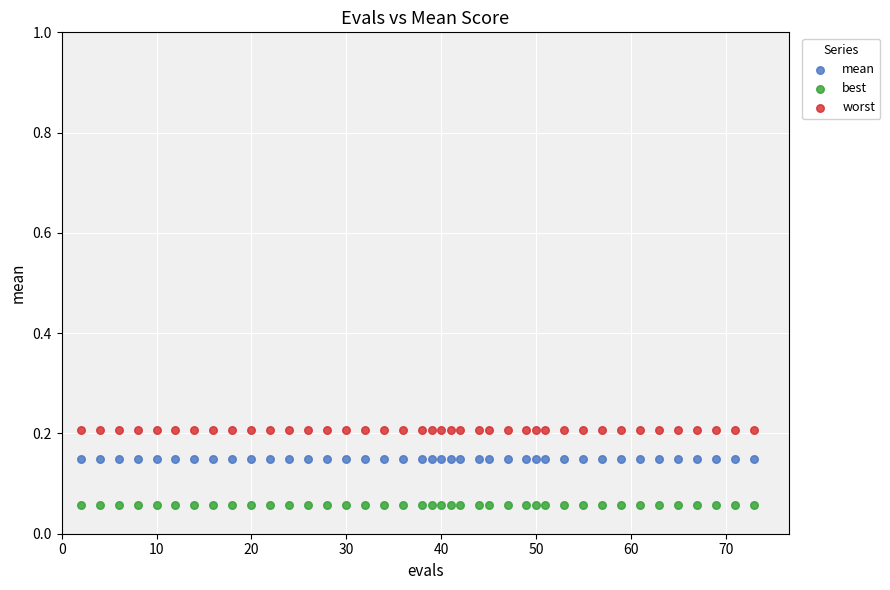

Which series reaches the minimum Y coordinate?

best